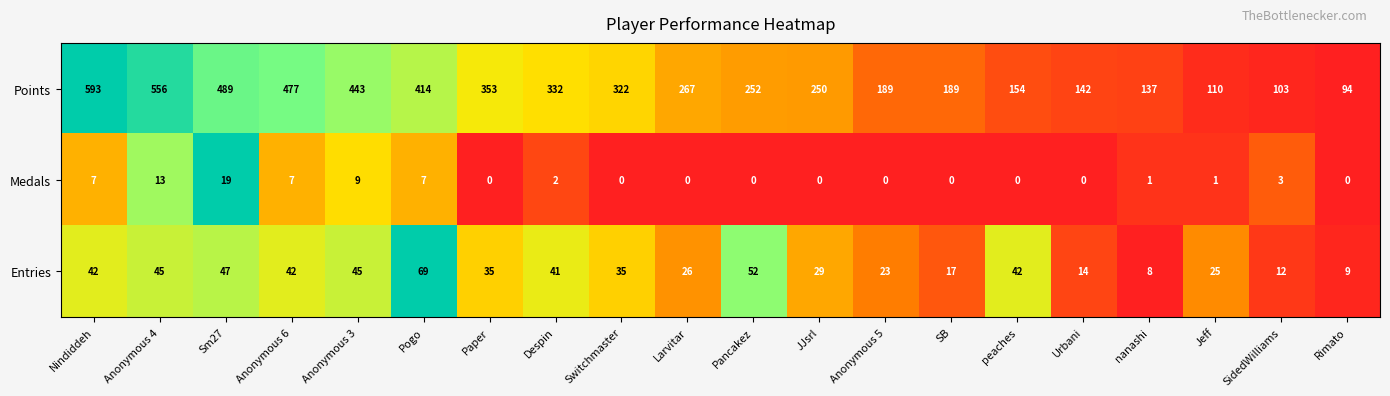

The value of Points at Anonymous 5 is 189. True or false?

True